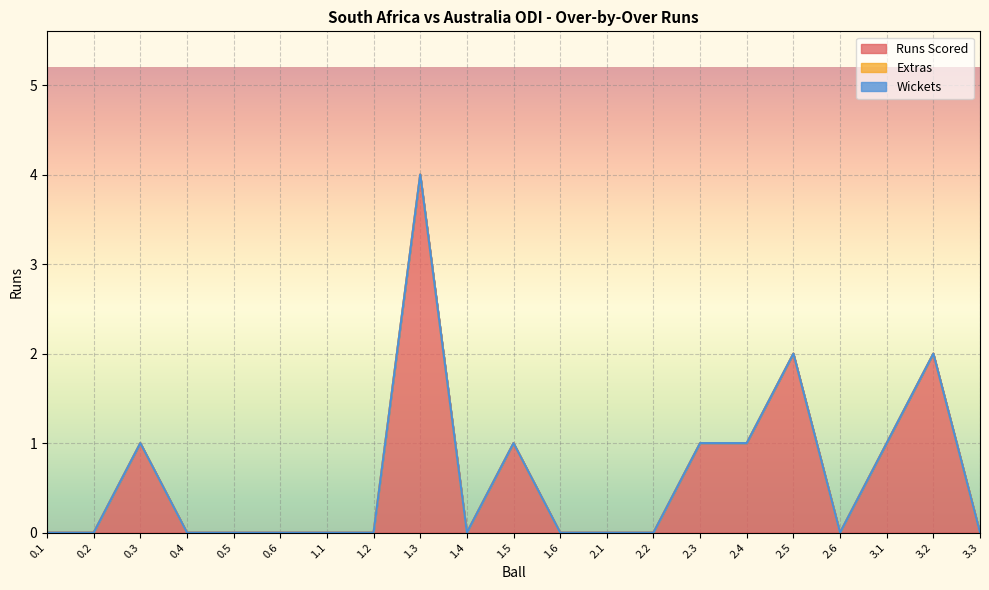

True or false: Extras and Wickets cross at least once.

False